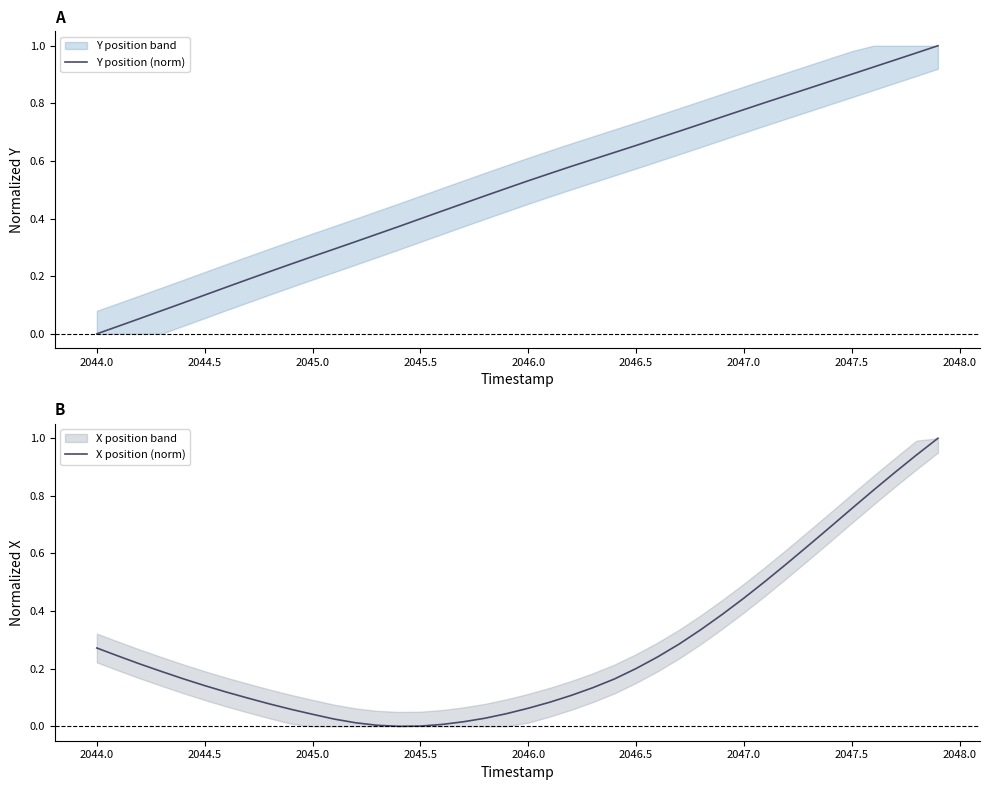

What is the highest value of the X position (norm) series?

1.0